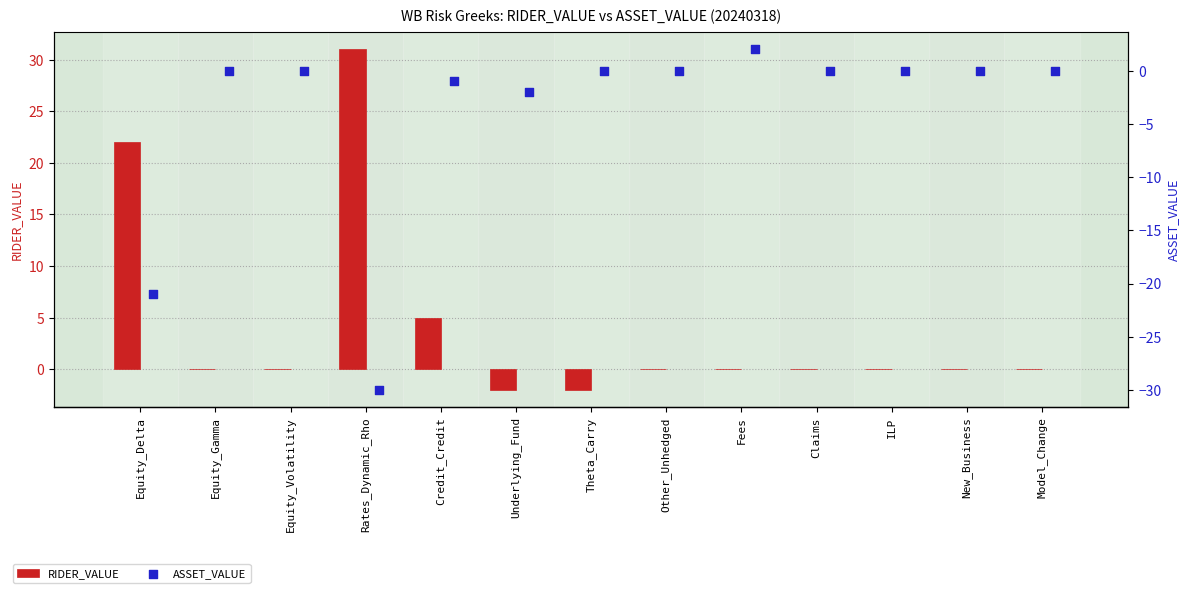

What are all the series names shown in the legend?

RIDER_VALUE, ASSET_VALUE